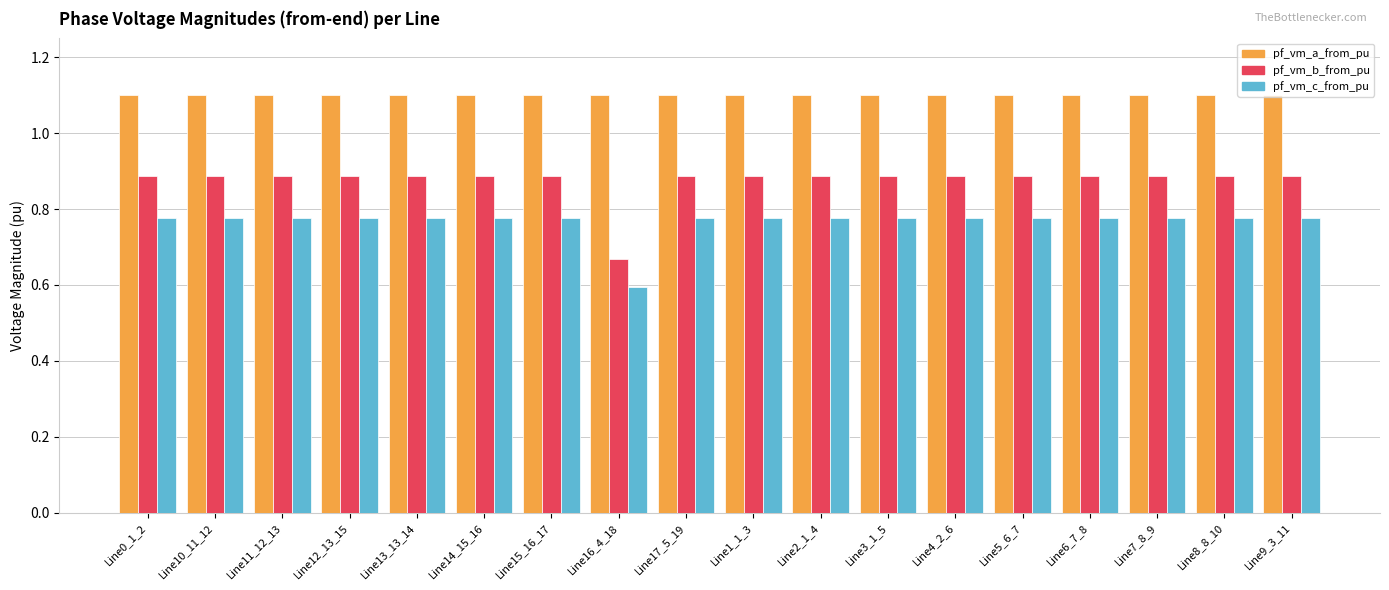

What is the sum of the pf_vm_c_from_pu values at Line6_7_8 and Line8_8_10?

1.6